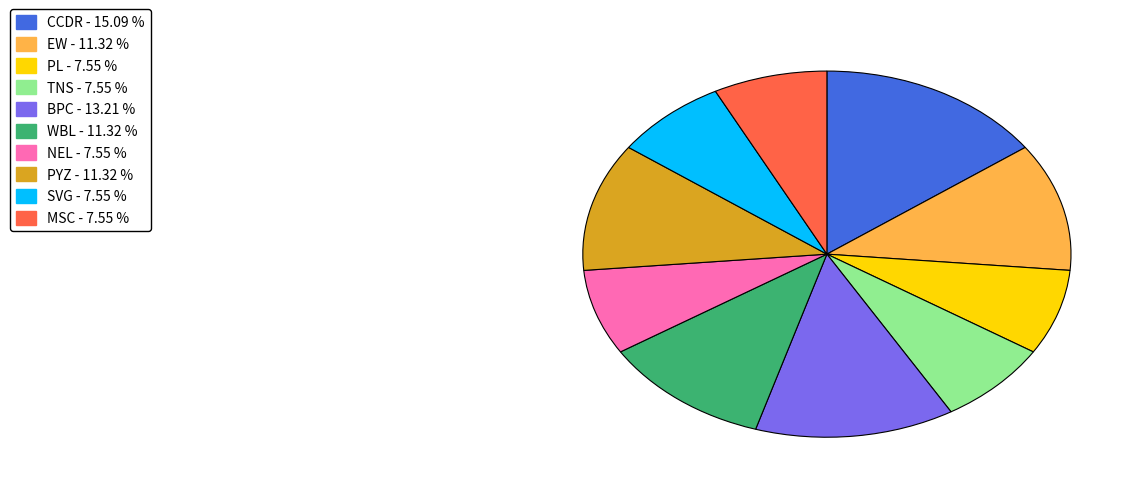

Is the sum of NEL and PL greater than half?

No